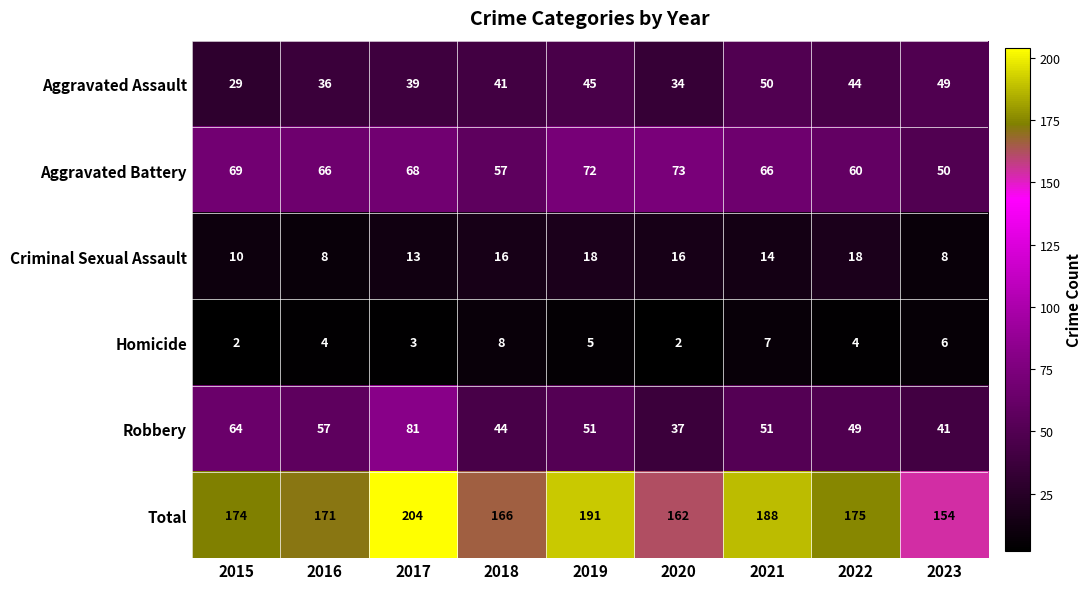

At which label does Aggravated Battery reach its minimum?

2023